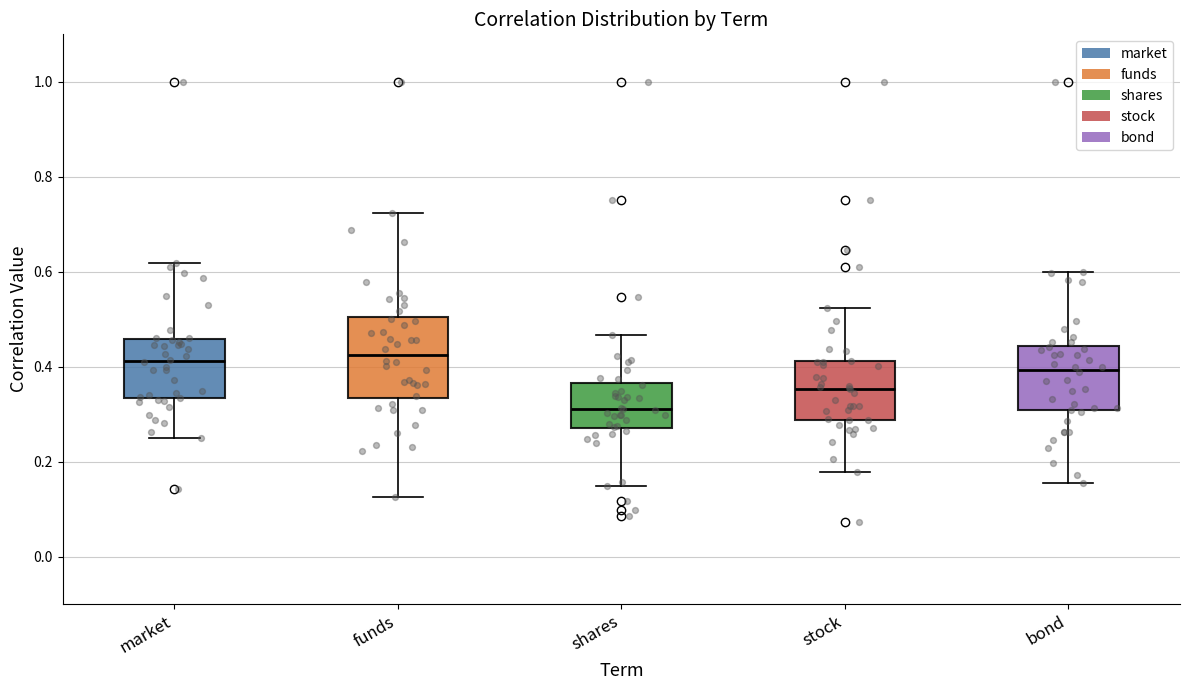

Comparing the boxes themselves (not the whiskers), which one is the tallest?

funds